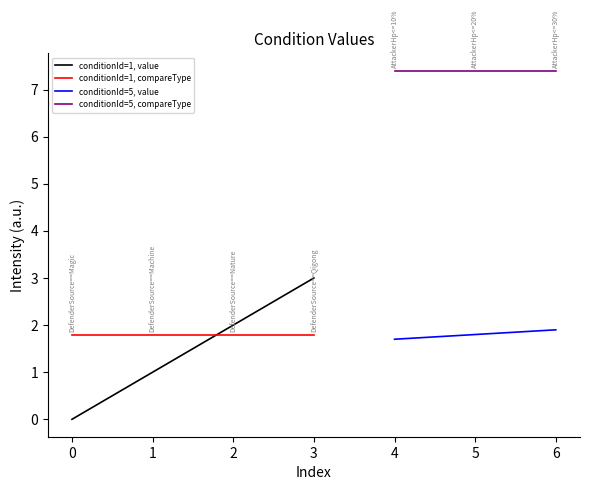

What is the maximum value for value?

3.0